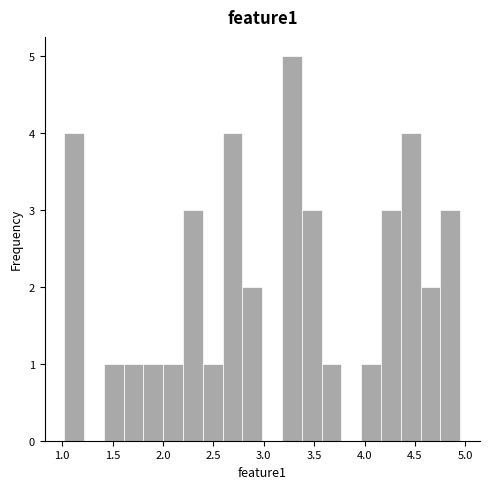

Around what value on the x-axis is the tallest bar? Give the approximate position of its centre, as read against the axis.

3.30